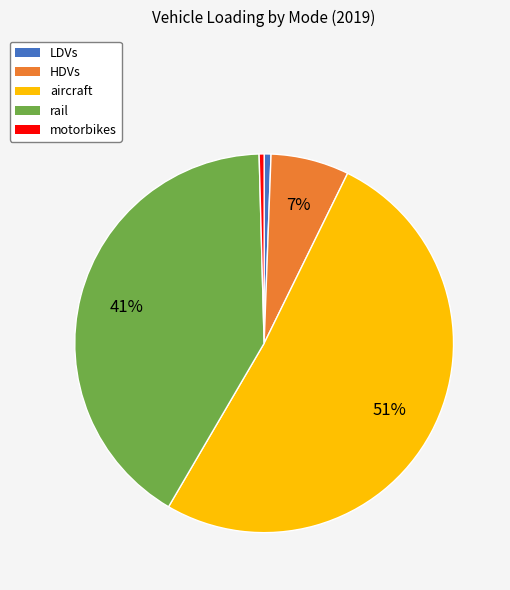

How many slices are in this pie chart?

5